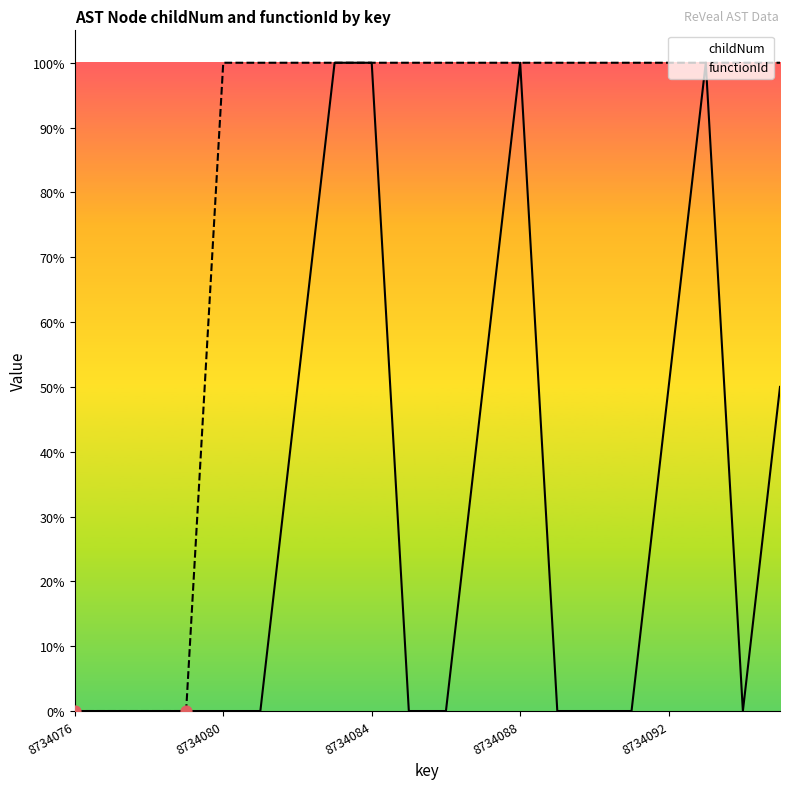

Which series has the largest Y range (max minus min)?

childNum